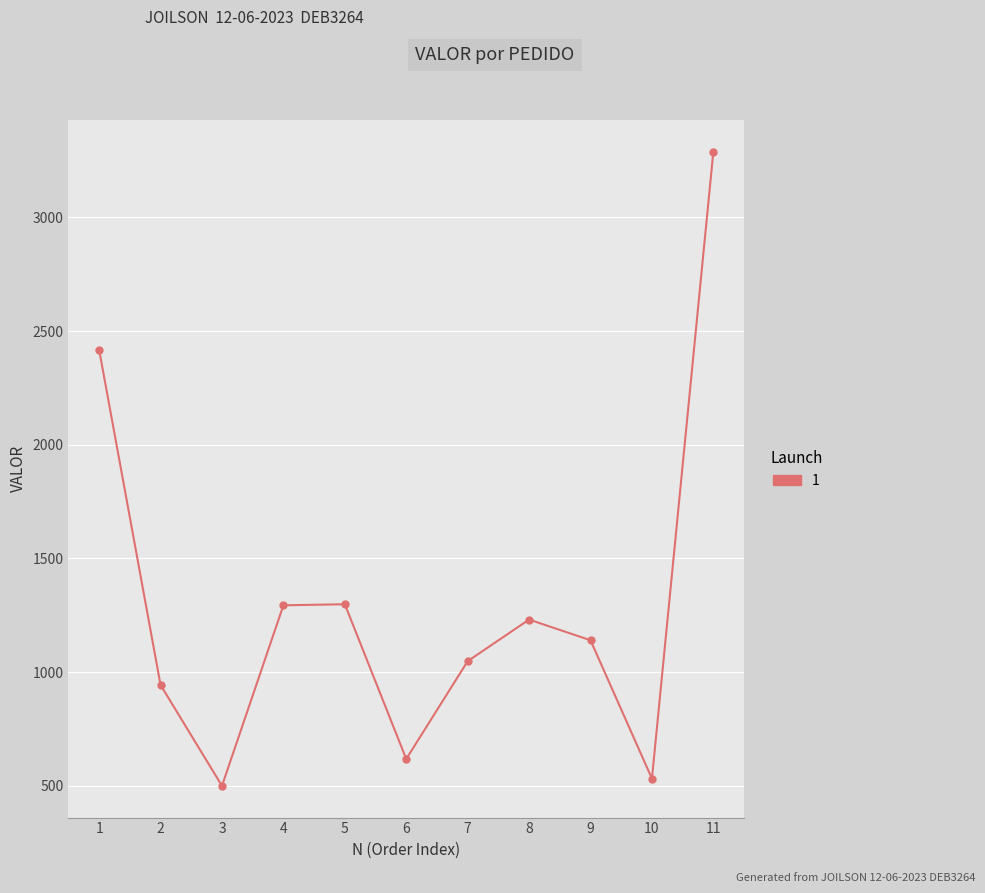

True or false: the data shows 1048.2 at 7.

True